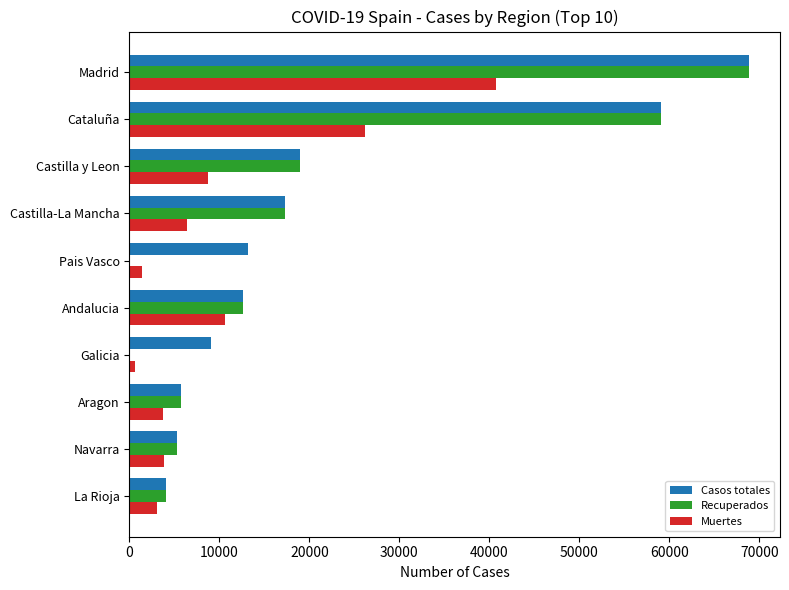

Which label corresponds to the largest value in the chart?

Madrid